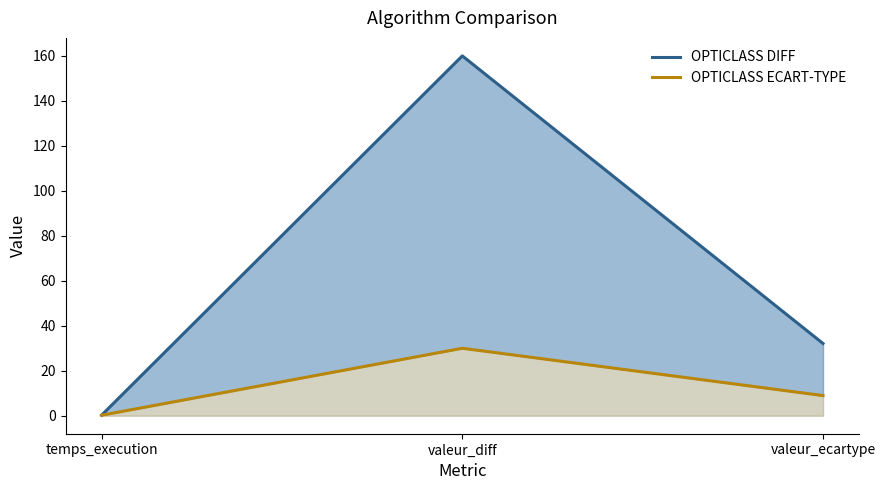

What is the spread (max minus min) of values at valeur_ecartype?

23.2